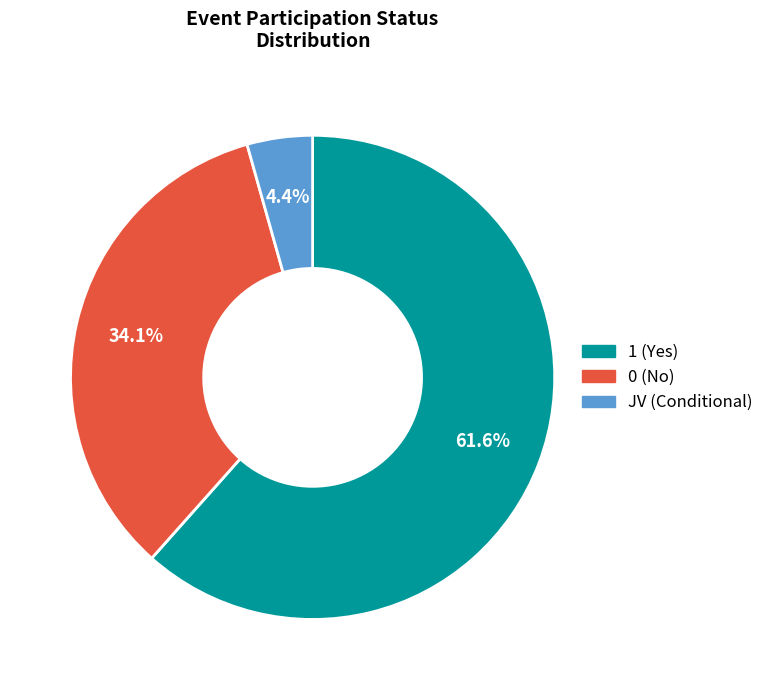

Approximately how many times larger is the value at 0 (No) compared to 1 (Yes)?

0.6